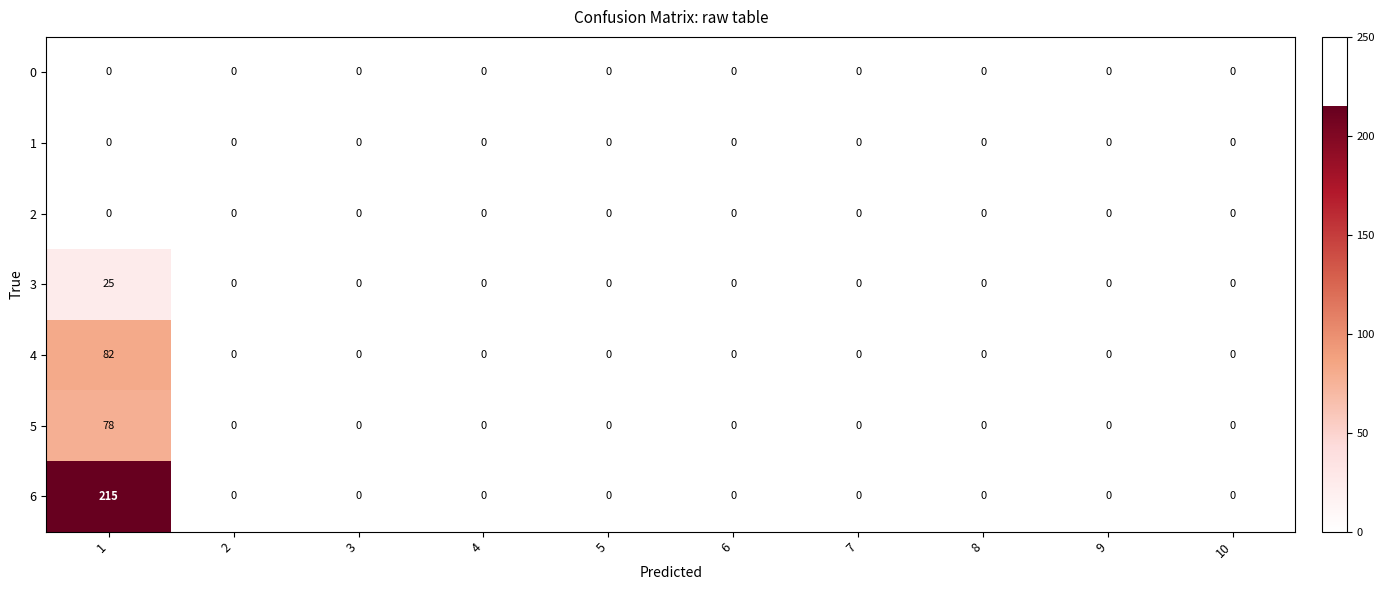

At which category is the sum across all series the highest?

1